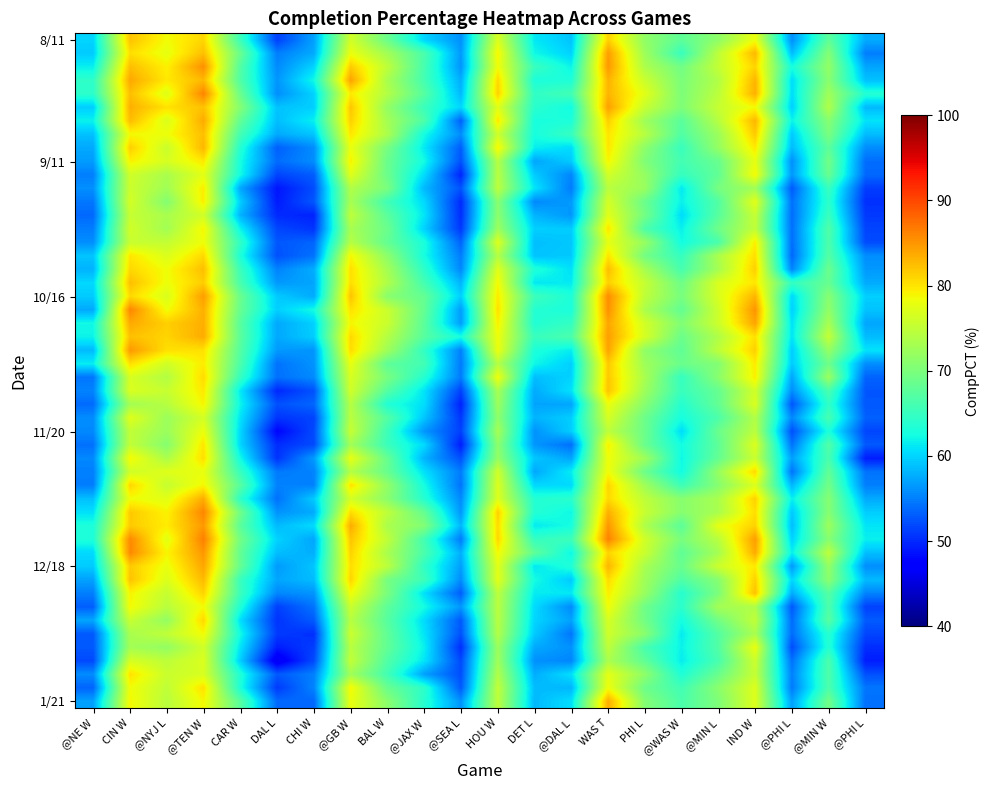

What is the maximum value shown in the chart?

82.4